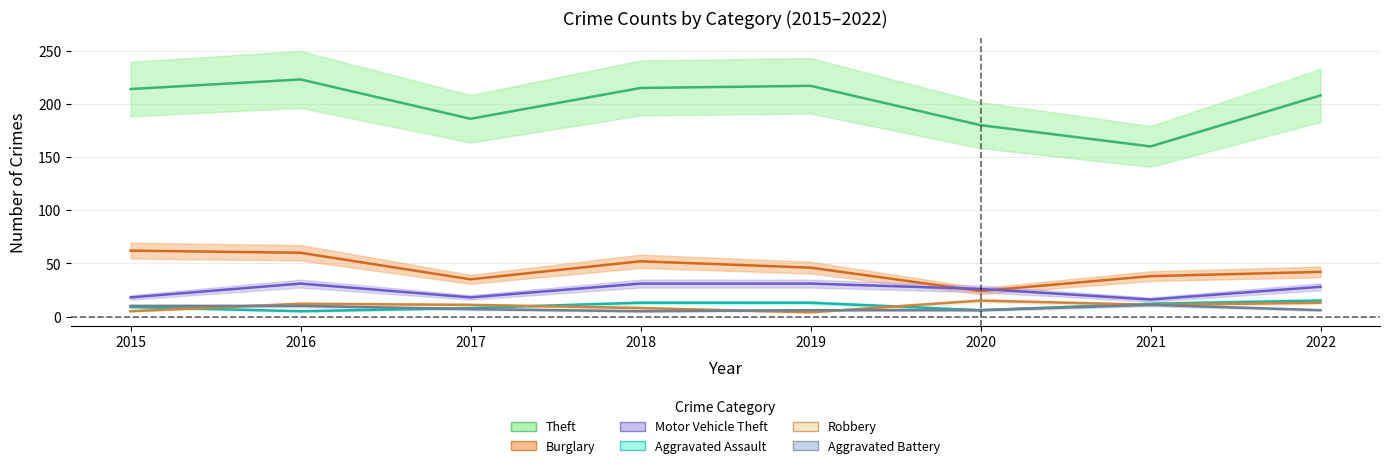

What is the value of the Aggravated Battery point at the 5th from the left?

6